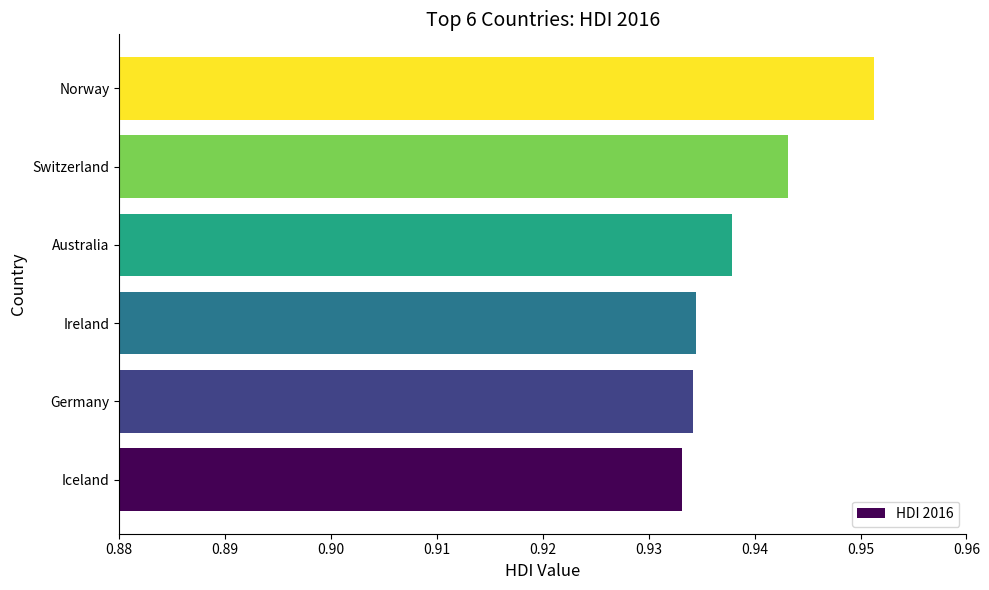

Which category has the lowest value across all series?

Iceland